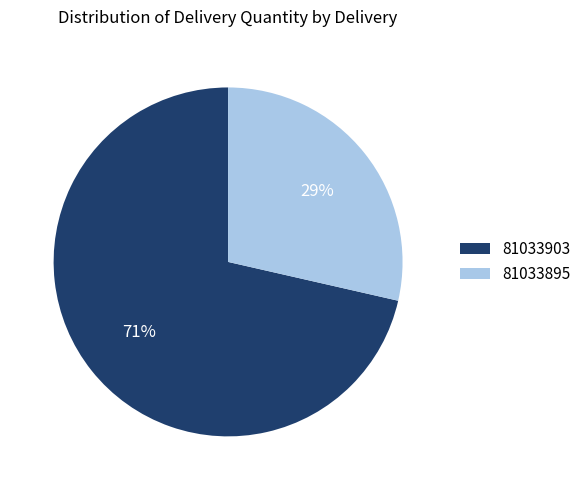

Rank the categories by value from lowest to highest.

81033895, 81033903